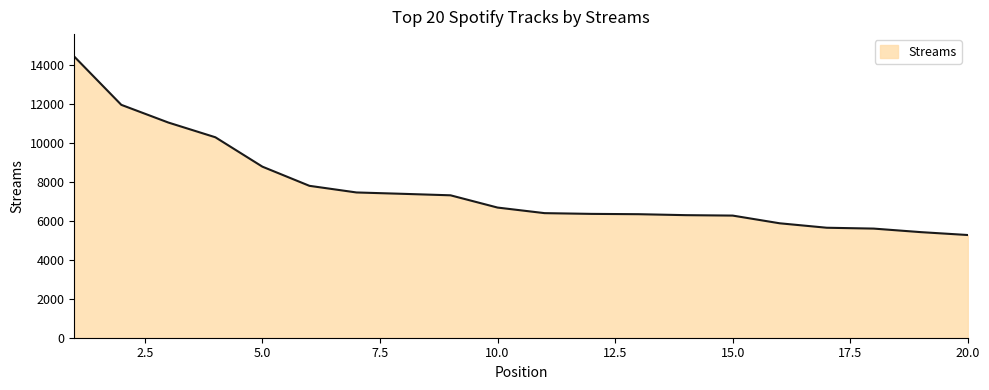

What is the smallest value displayed?

5263